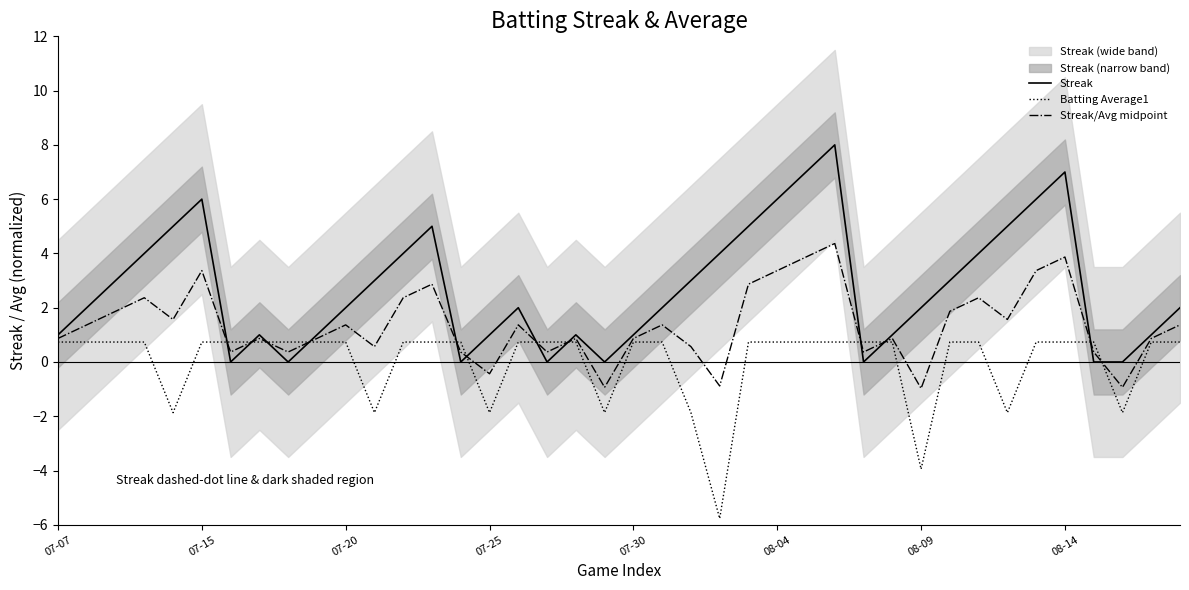

List the series in order of their overall mean, highest first.

Streak, Streak/Avg midpoint, Batting Average1